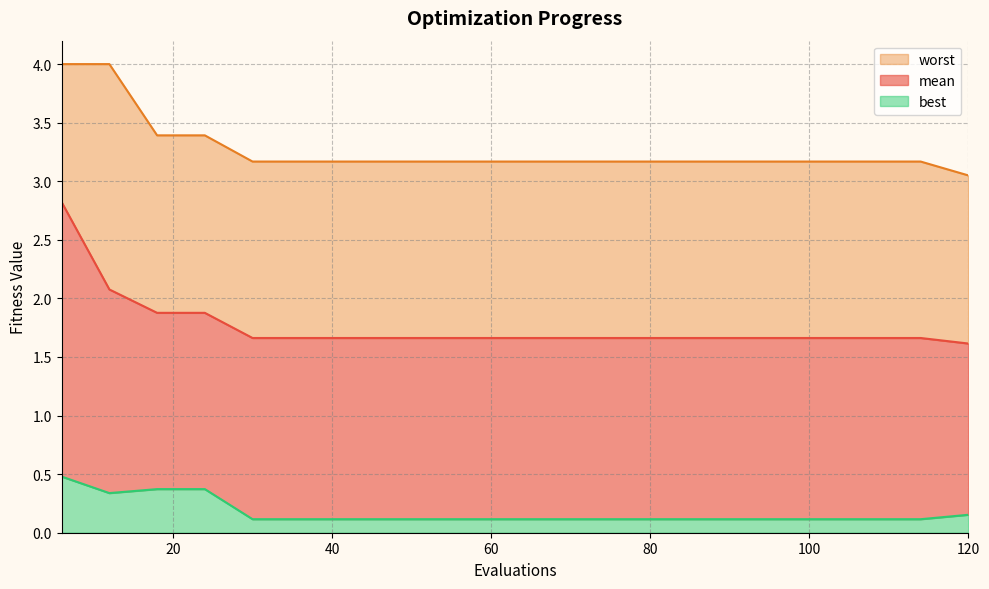

True or false: worst has a value of 1.4 at 108.

False